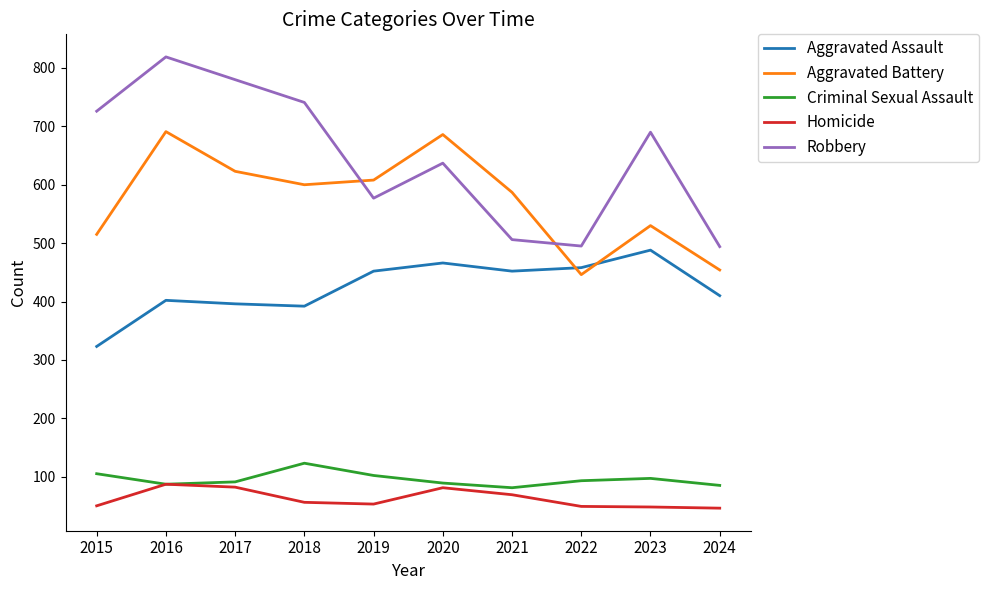

Is this an area chart (filled region under the line)?

No